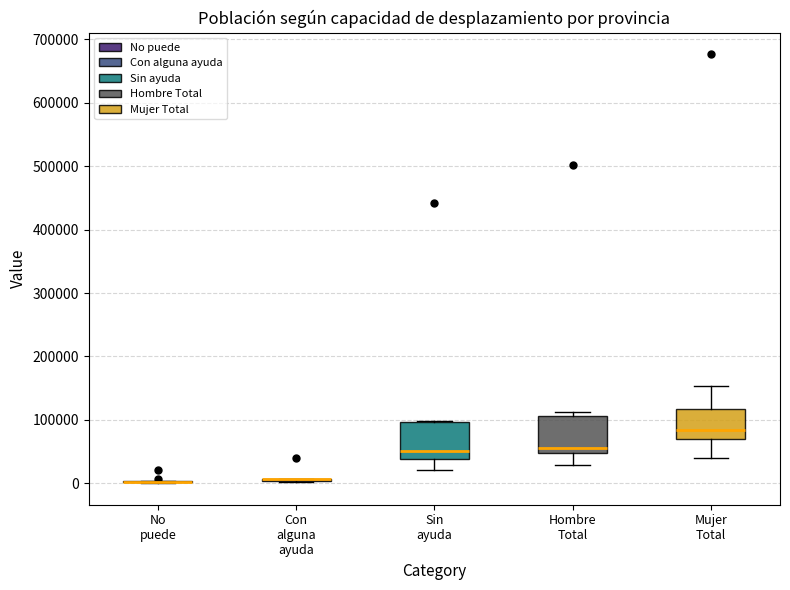

Where is the upper edge of the box for Mujer Total on the y-axis? The values are not printed on the chart, so give them approximately, as read against the axis.

120000